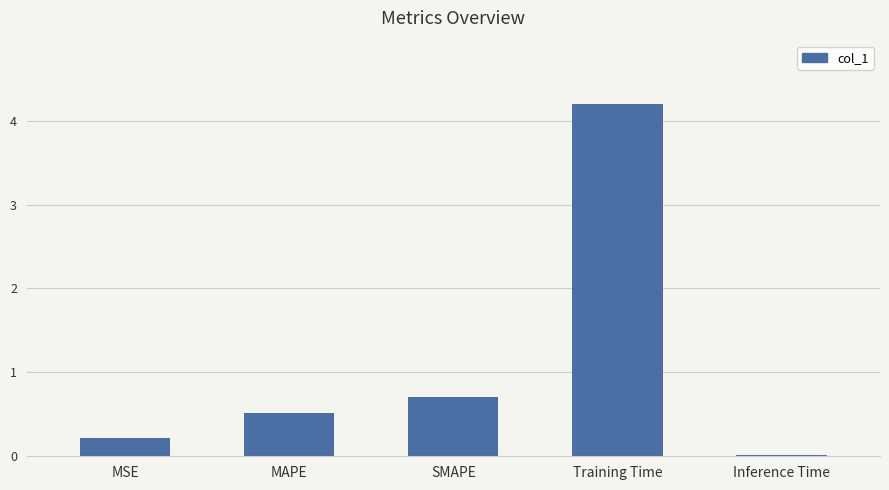

What is the value of the 2nd bar from the left?

0.5